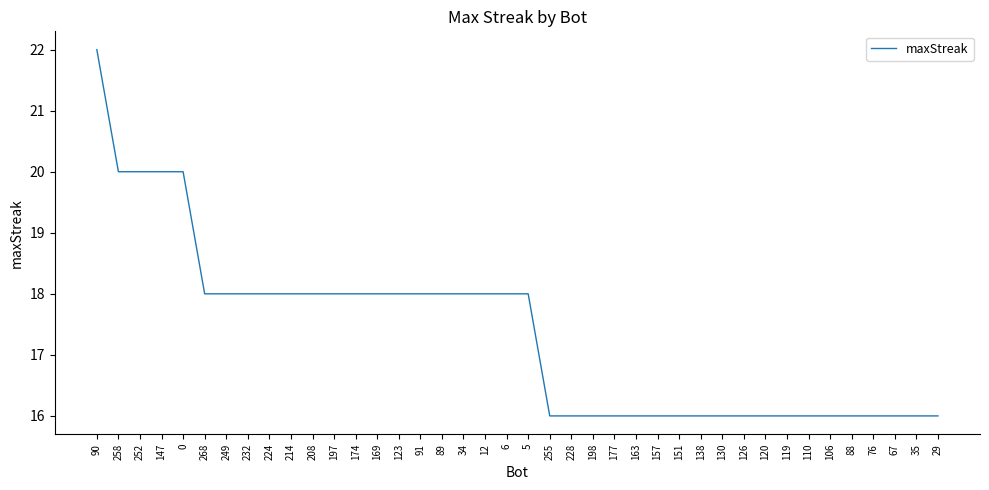

What value does the data have at 110?

16